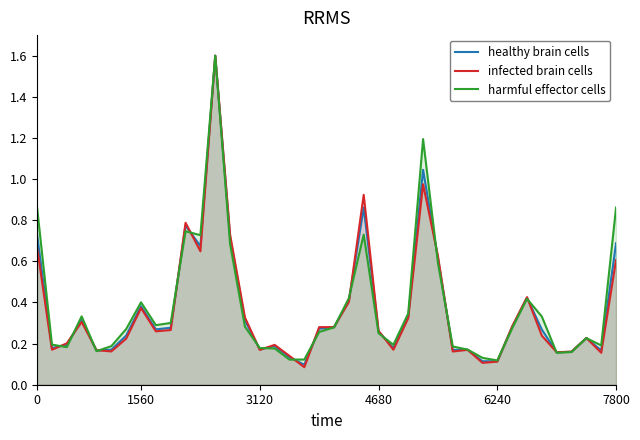

Reading left to right, extract all data points from this chart.

healthy brain cells: 0.7	0.2	0.2	0.3	0.2	0.2	0.2	0.4	0.3	0.3	0.8	0.7	1.6	0.7	0.3	0.2	0.2	0.1	0.1	0.3	0.3	0.4	0.9	0.3	0.2	0.3	1.0	0.6	0.2	0.2	0.1	0.1	0.3	0.4	0.3	0.2	0.2	0.2	0.2	0.7
infected brain cells: 0.7	0.2	0.2	0.3	0.2	0.2	0.2	0.4	0.3	0.3	0.8	0.6	1.6	0.7	0.3	0.2	0.2	0.1	0.1	0.3	0.3	0.4	0.9	0.3	0.2	0.3	1.0	0.6	0.2	0.2	0.1	0.1	0.3	0.4	0.2	0.2	0.2	0.2	0.2	0.6
harmful effector cells: 0.9	0.2	0.2	0.3	0.2	0.2	0.3	0.4	0.3	0.3	0.7	0.7	1.6	0.7	0.3	0.2	0.2	0.1	0.1	0.3	0.3	0.4	0.7	0.3	0.2	0.3	1.2	0.6	0.2	0.2	0.1	0.1	0.3	0.4	0.3	0.2	0.2	0.2	0.2	0.9